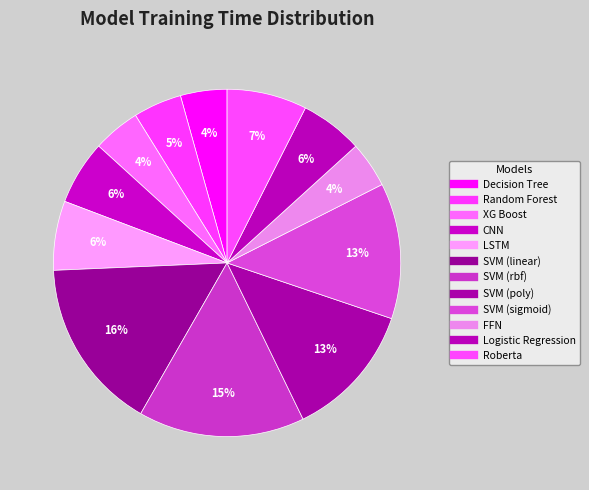

How many slices are in this pie chart?

12